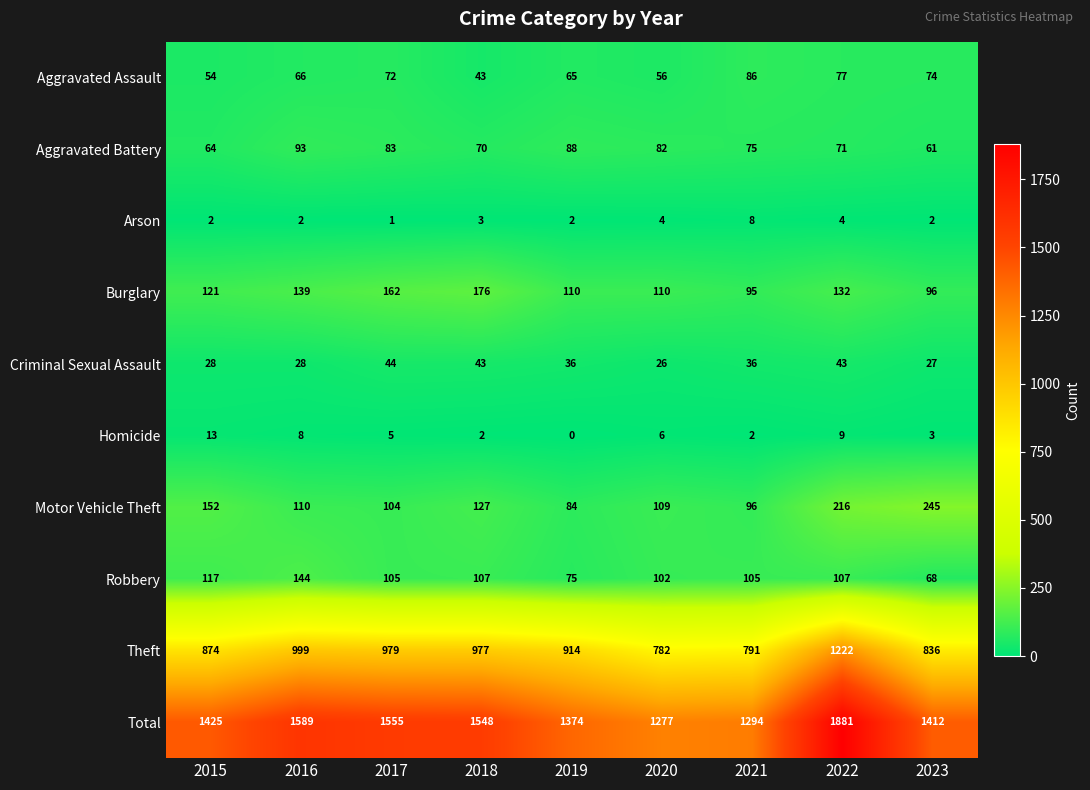

What is the difference between the Motor Vehicle Theft values at 2017 and 2020?

5